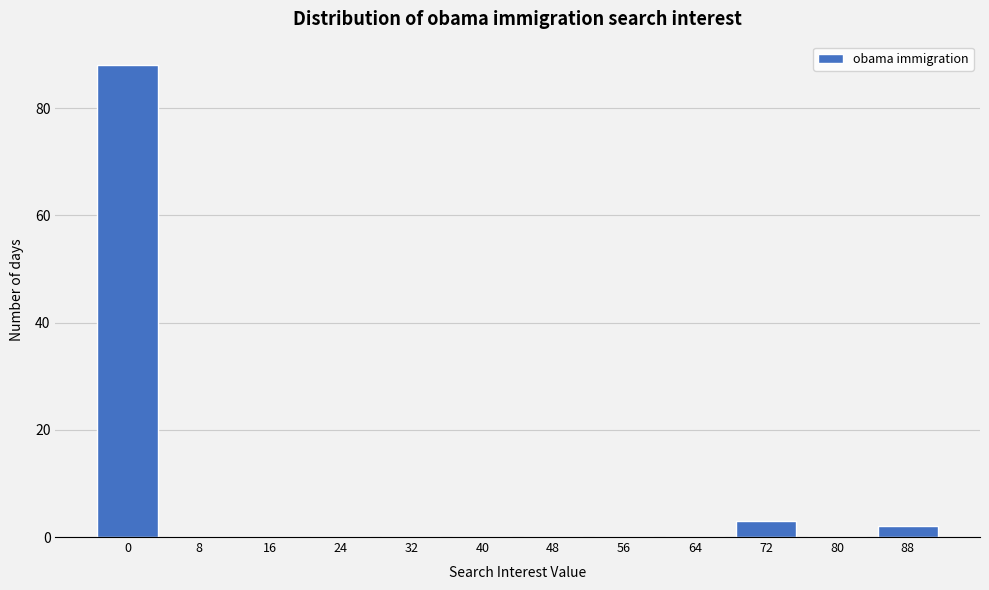

Reading right to left, what are all the values shown in this chart?

88=2	80=0	72=3	64=0	56=0	48=0	40=0	32=0	24=0	16=0	8=0	0=88